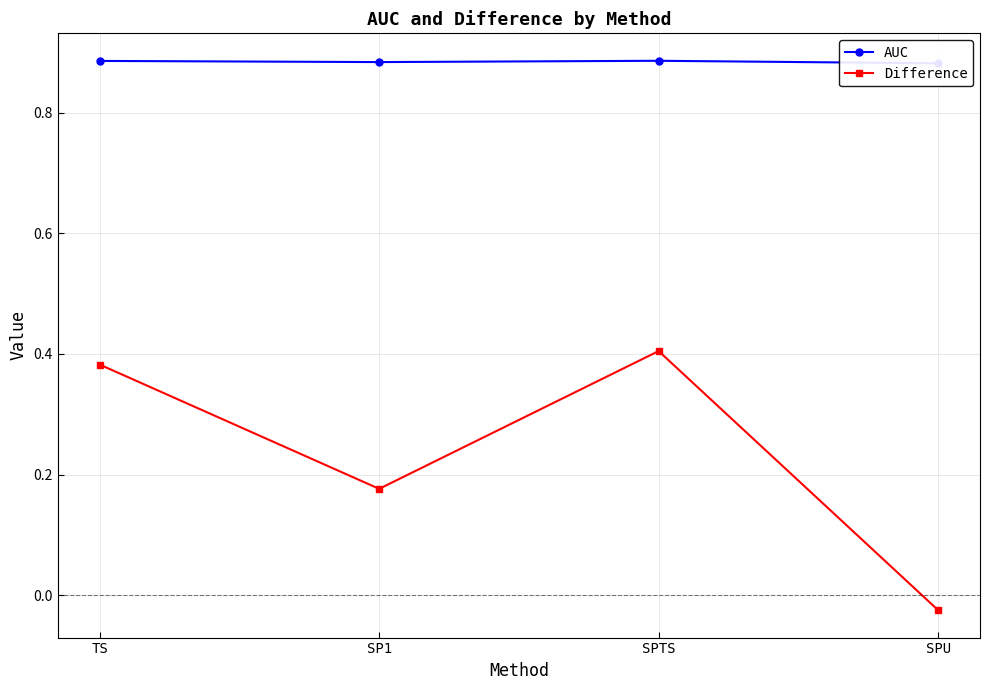

True or false: AUC and Difference cross at least once.

False